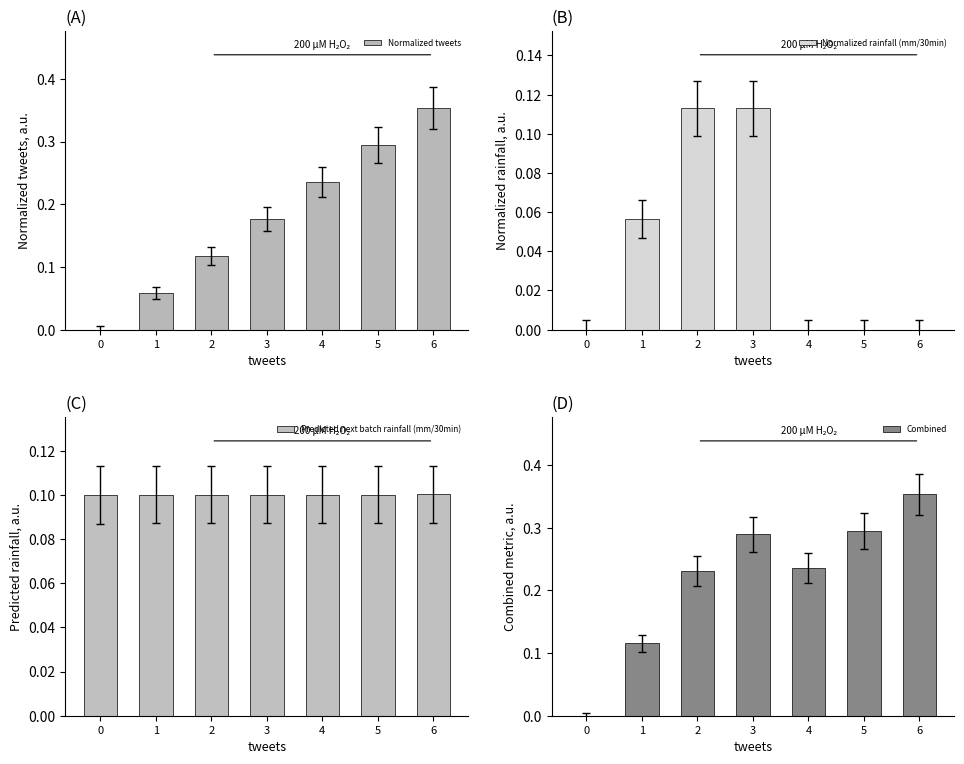

What is the value of the Normalized tweets bar at the 2nd from the left?

0.1